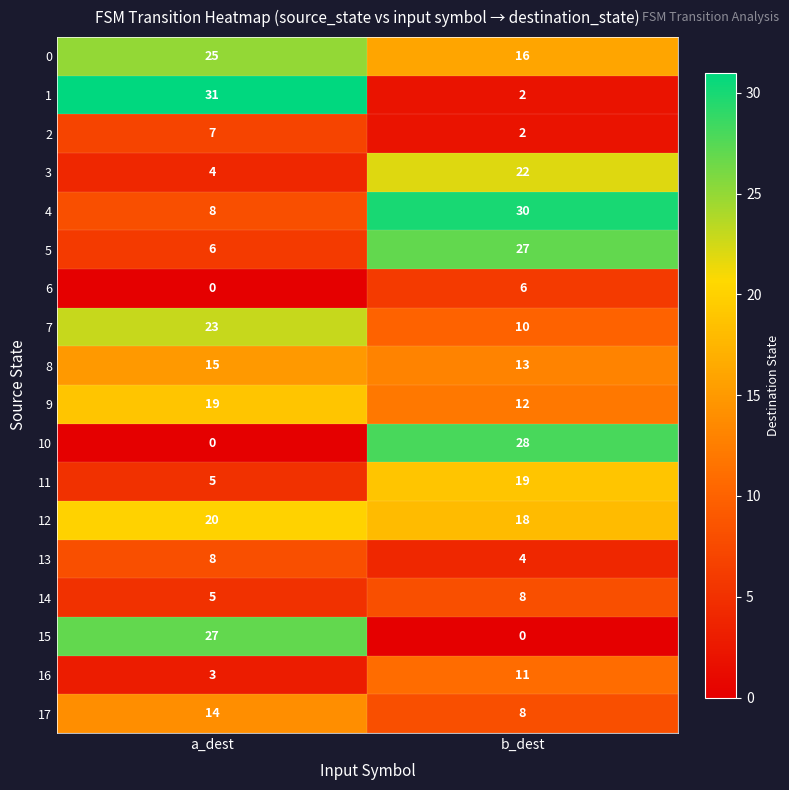

What is the difference between the maximum and minimum values in the 11 series?

14